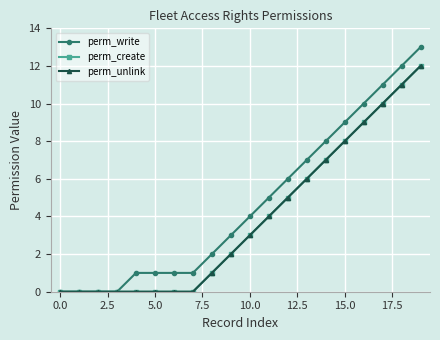

Is this an area chart (filled region under the line)?

No